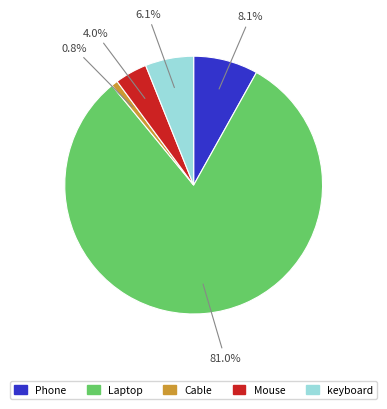

Rank the categories by value from lowest to highest.

Cable, Mouse, keyboard, Phone, Laptop